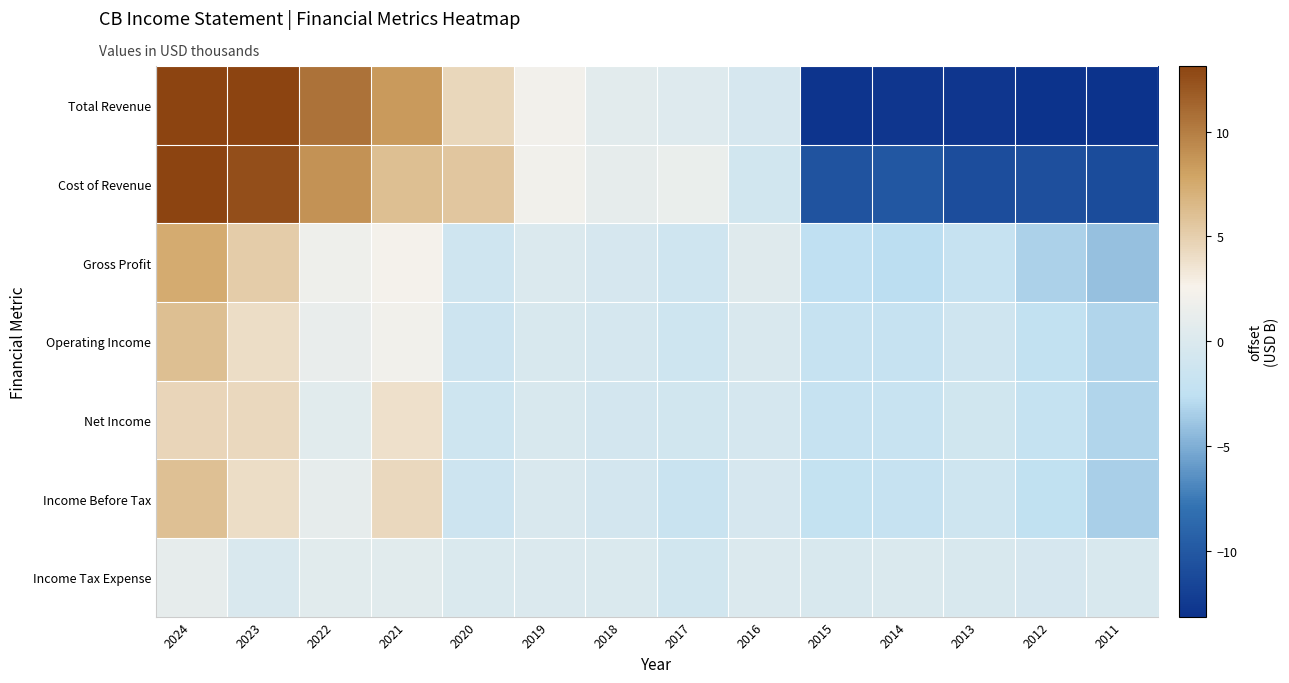

Reading right to left, extract all data points from this chart.

Total Revenue: 2011=-15.2	2012=-14.1	2013=-12.8	2014=-12.8	2015=-13.0	2016=-0.5	2017=0.3	2018=0.6	2019=2.2	2020=4.5	2021=8.5	2022=10.6	2023=17.7	2024=23.9
Cost of Revenue: 2011=-11.0	2012=-10.8	2013=-10.9	2014=-10.1	2015=-10.4	2016=-0.9	2017=1.4	2018=1.1	2019=2.1	2020=5.5	2021=6.1	2022=8.8	2023=12.6	2024=16.4
Gross Profit: 2011=-4.2	2012=-3.3	2013=-1.9	2014=-2.7	2015=-2.5	2016=0.4	2017=-1.1	2018=-0.4	2019=0.1	2020=-1.1	2021=2.3	2022=1.8	2023=5.1	2024=7.5
Operating Income: 2011=-3.1	2012=-2.3	2013=-1.0	2014=-1.9	2015=-1.9	2016=-0.1	2017=-1.1	2018=-0.6	2019=-0.2	2020=-1.3	2021=2.1	2022=1.3	2023=4.0	2024=6.1
Net Income: 2011=-3.2	2012=-2.0	2013=-0.9	2014=-1.8	2015=-1.9	2016=-0.6	2017=-0.8	2018=-0.7	2019=-0.2	2020=-1.2	2021=3.8	2022=0.6	2023=4.3	2024=4.6
Income Before Tax: 2011=-3.4	2012=-2.5	2013=-1.2	2014=-1.9	2015=-2.1	2016=-0.5	2017=-1.7	2018=-0.8	2019=-0.2	2020=-1.3	2021=4.4	2022=1.1	2023=4.1	2024=6.0
Income Tax Expense: 2011=-0.2	2012=-0.4	2013=-0.2	2014=-0.1	2015=-0.3	2016=0.1	2017=-0.9	2018=-0.0	2019=0.1	2020=-0.1	2021=0.6	2022=0.5	2023=-0.2	2024=1.1